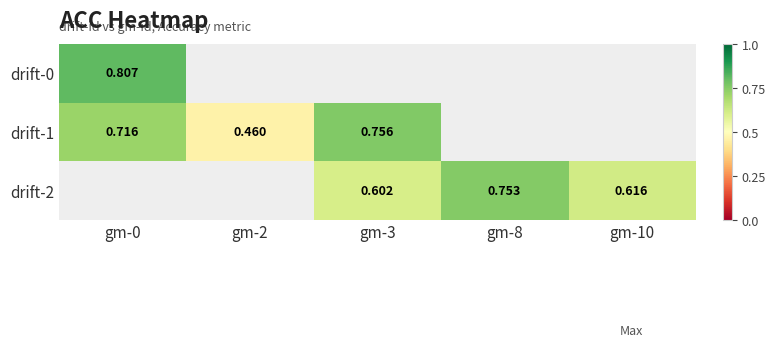

Is it true that drift-2 equals 0.2 at gm-10?

False